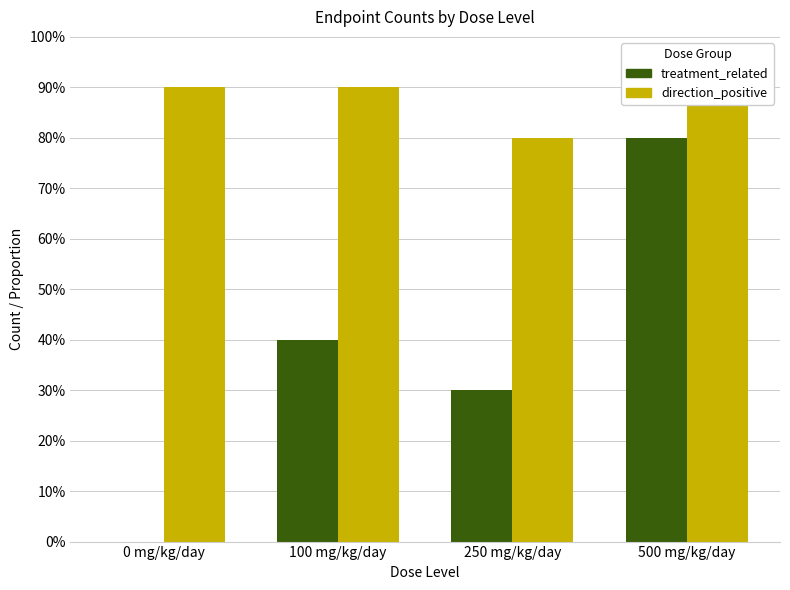

Which series has the largest range (max minus min)?

treatment_related